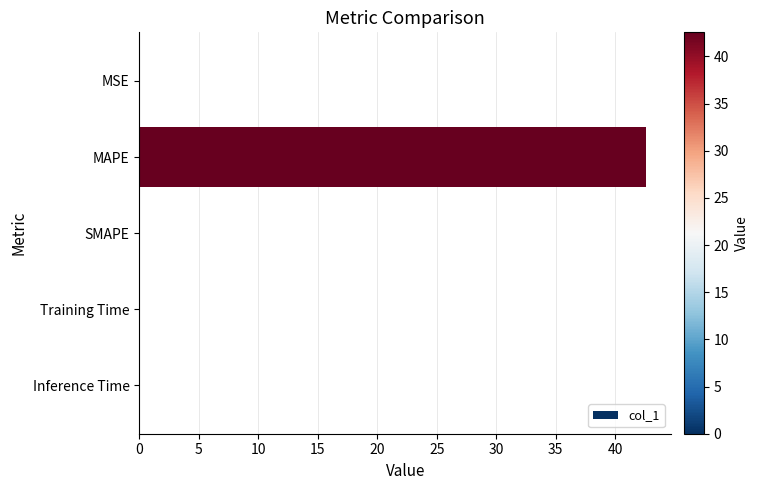

Which category has the highest value across all series?

MAPE